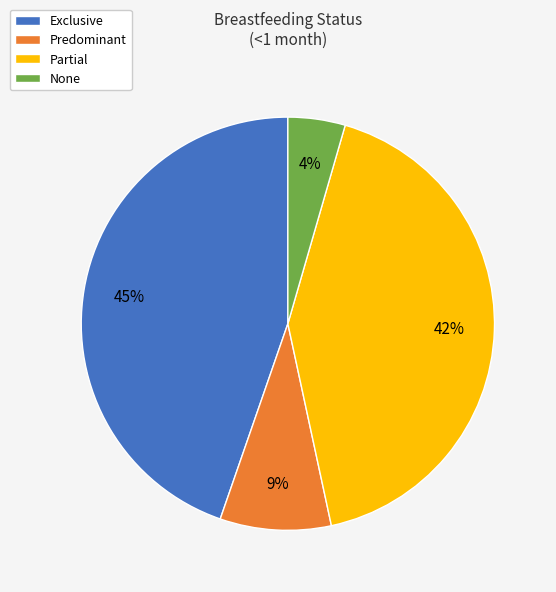

Which category has the smallest portion of the pie?

None